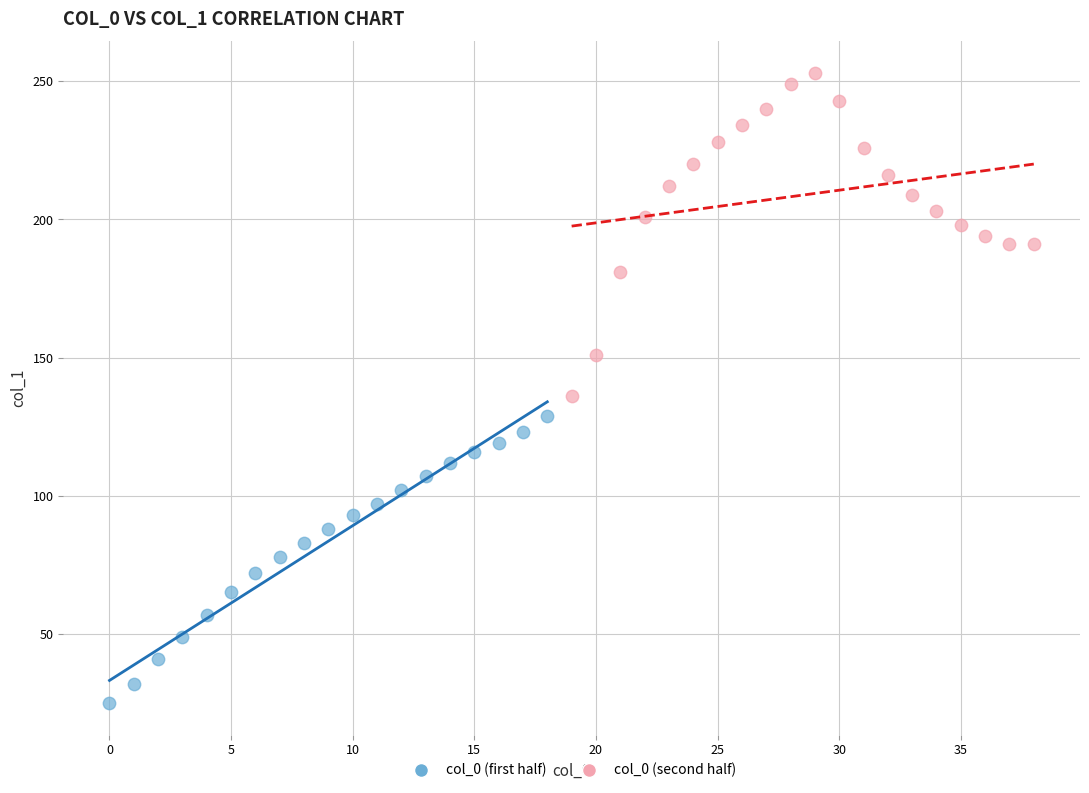

Which series reaches the maximum Y coordinate?

col_0 (second half)